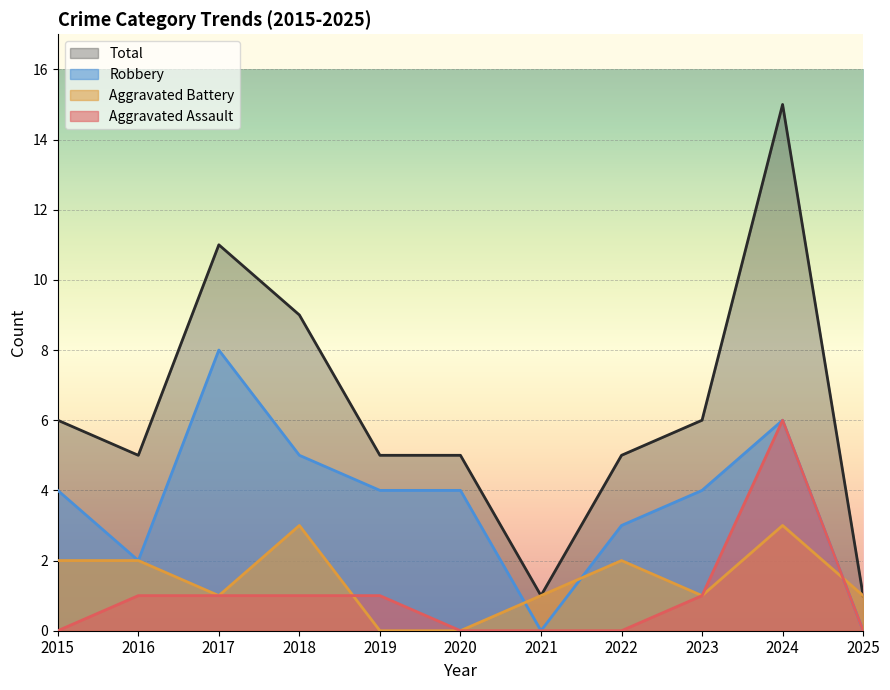

At which label does Total first exceed 5?

2015